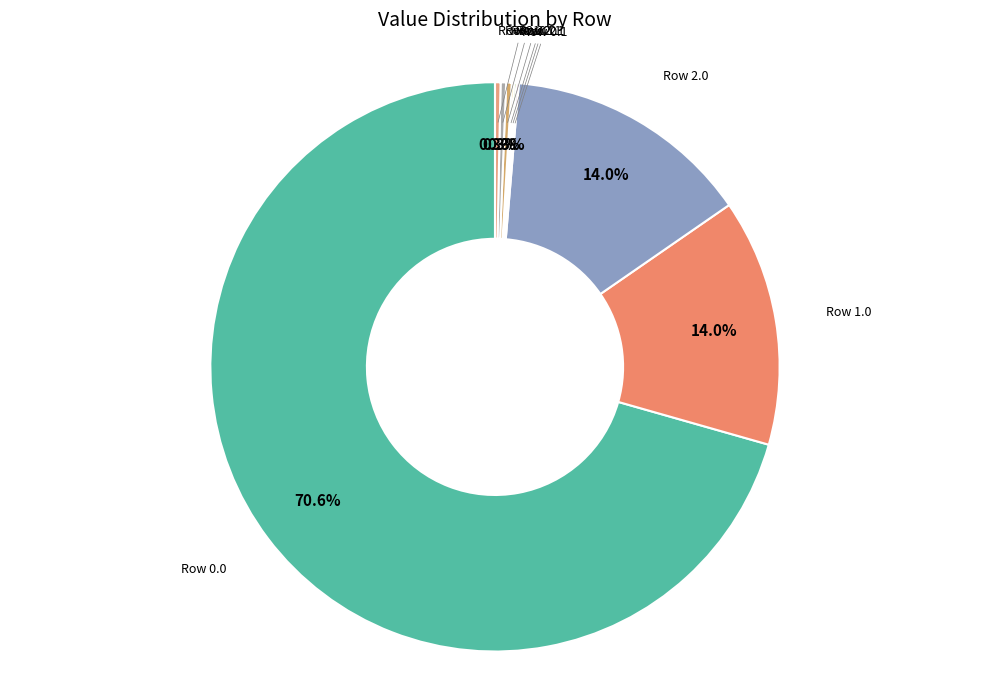

What is the majority slice?

Row 0.0